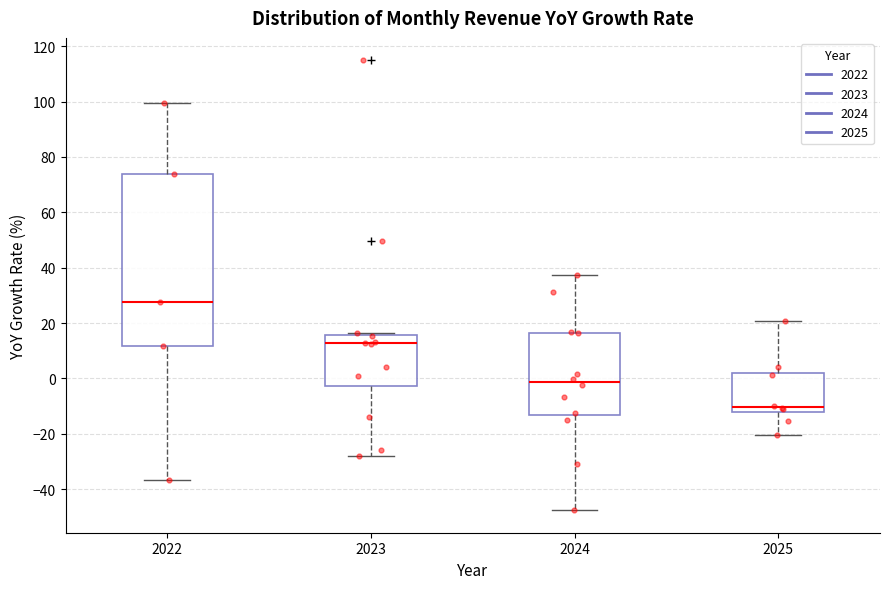

Comparing the boxes themselves (not the whiskers), which one is the tallest?

2022